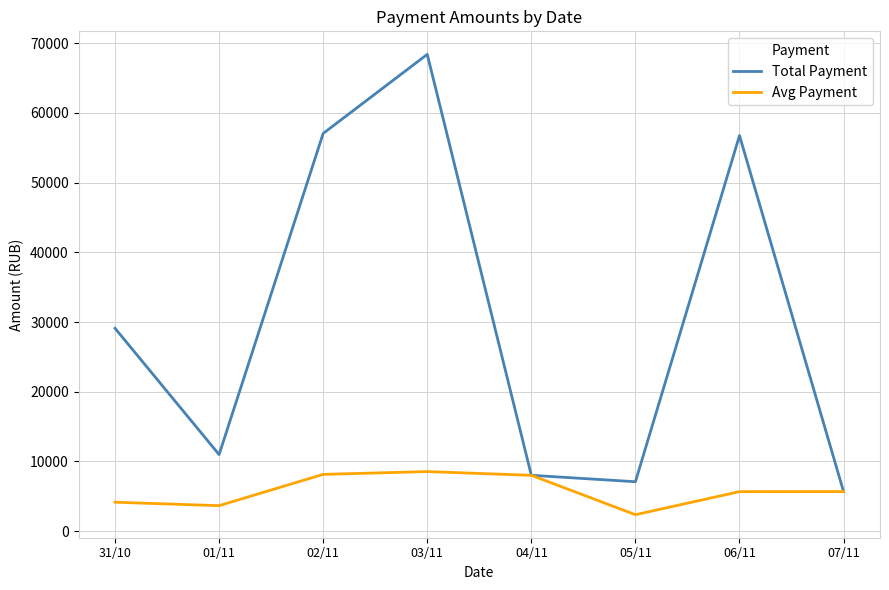

Which series has the largest total across all categories?

Total Payment